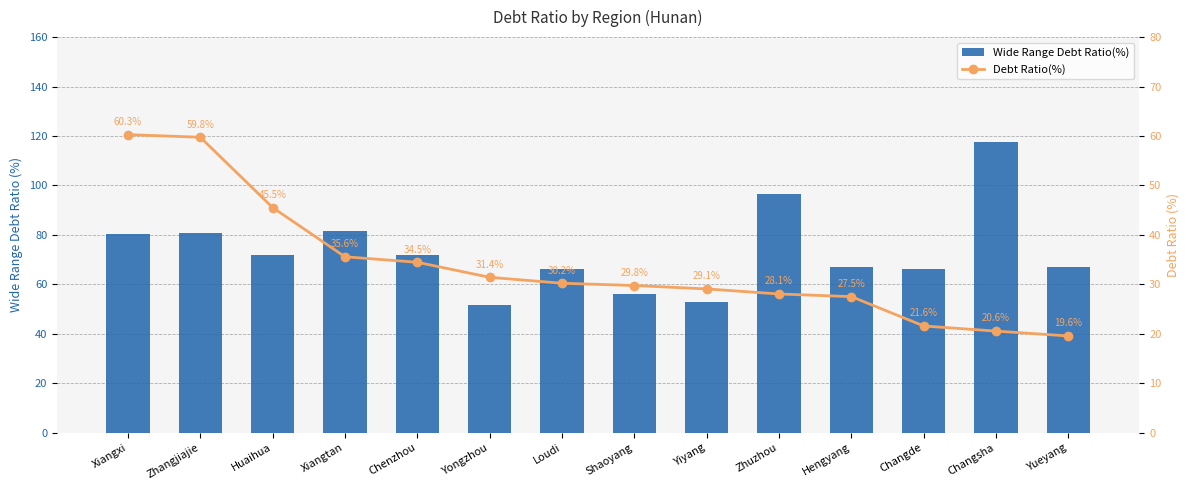

What is the average value of the Wide Range Debt Ratio(%) series?

73.4